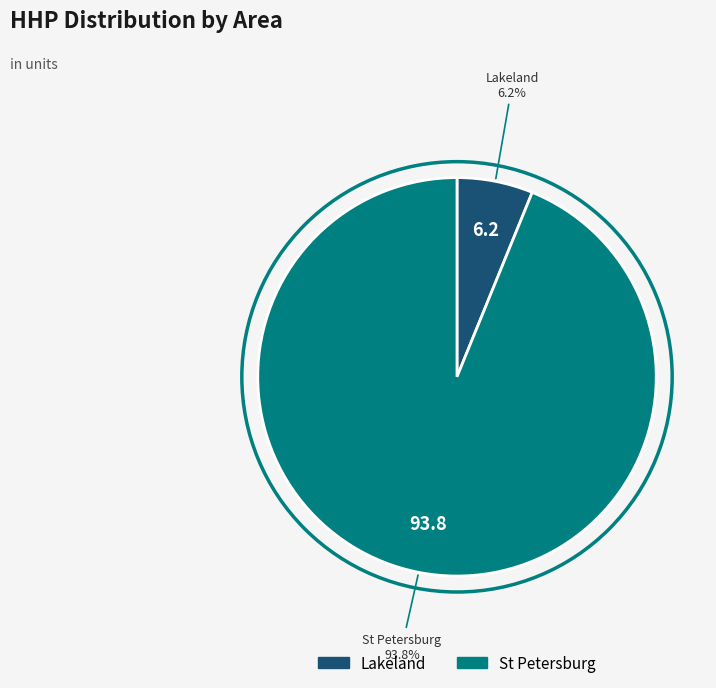

How many slices are in this pie chart?

2